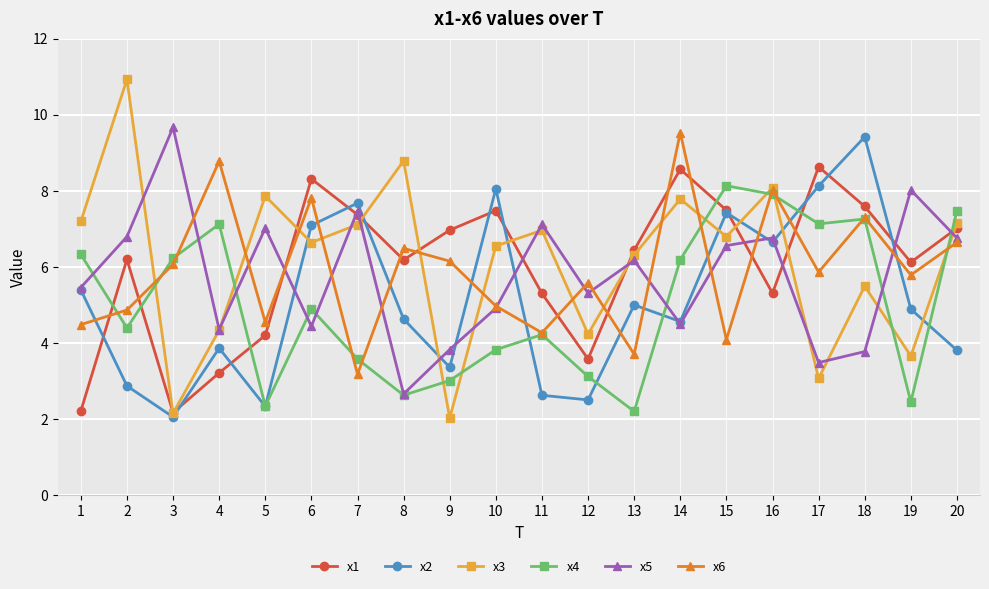

Which series has the largest range (max minus min)?

x3